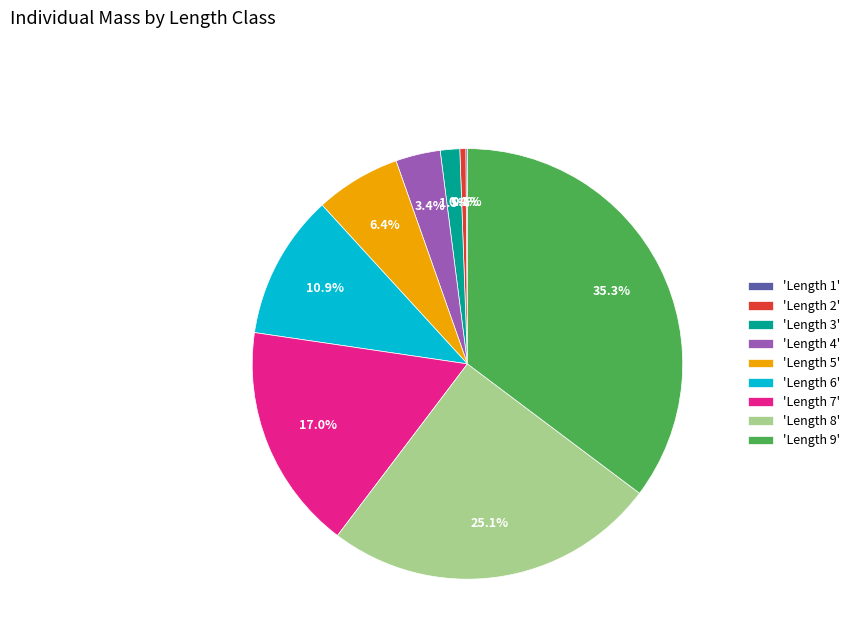

Does any single category account for the majority?

No